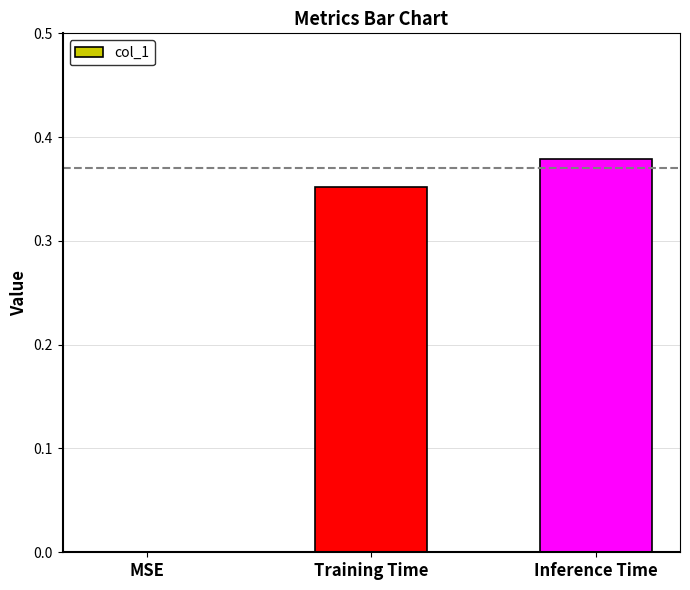

Between Inference Time and MSE, which is larger?

Inference Time